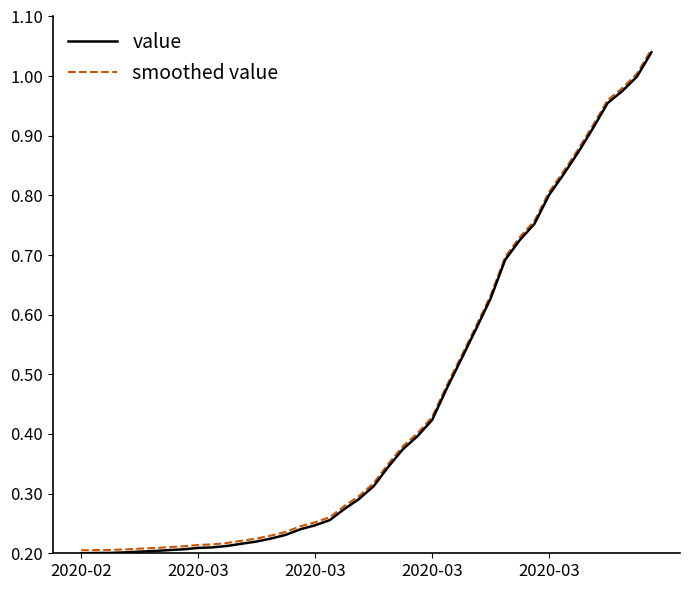

Which category has the lowest value across all series?

2020-02